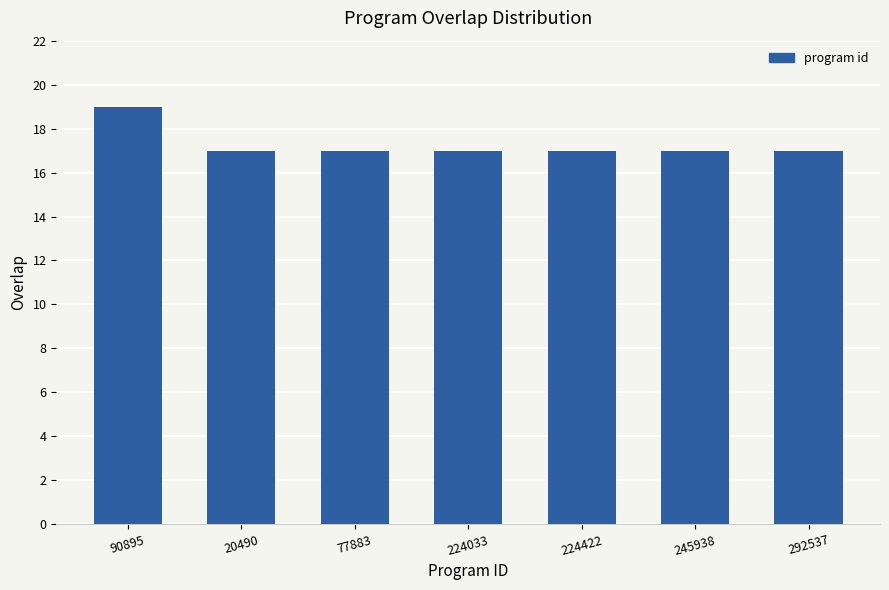

What is the sum of the values at 90895 and 224422?

36